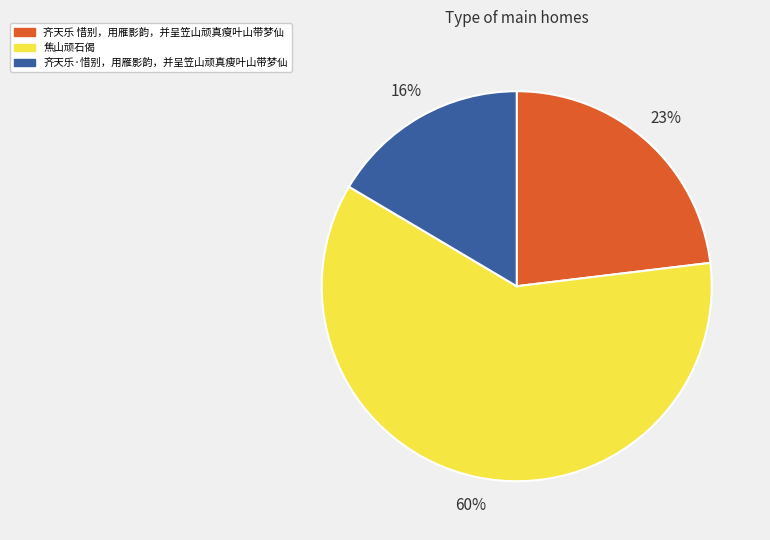

True or false: 齐天乐·惜别，用雁影韵，并呈笠山顽真瘦叶山带梦仙 accounts for 29% of the total.

False